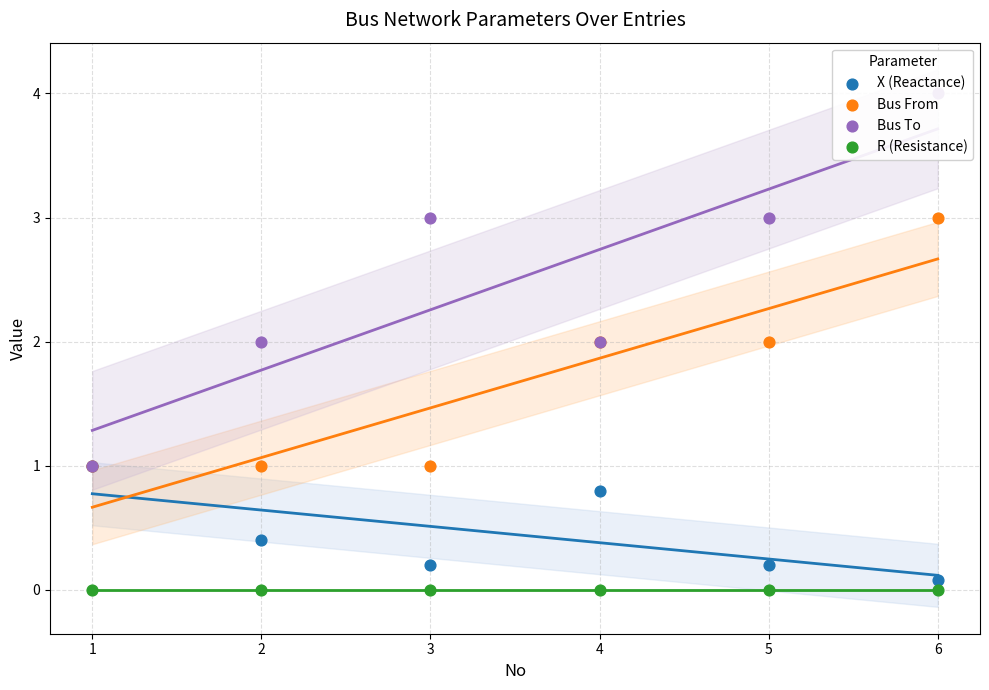

At how many categories does at least one series exceed 3?

1